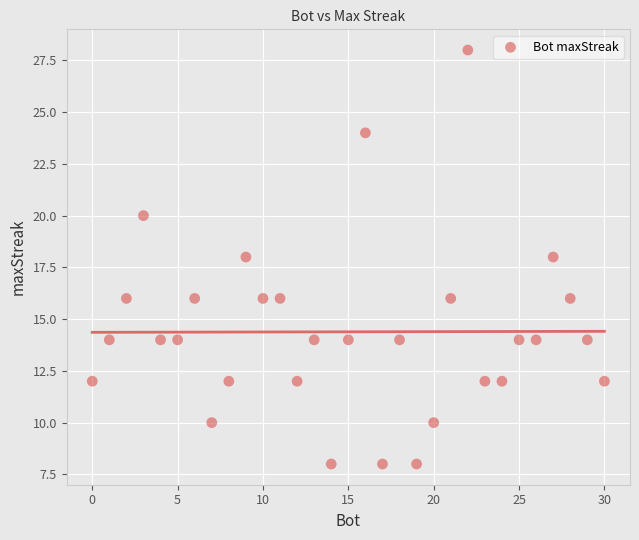

What is the range of X values (max minus min)?

30